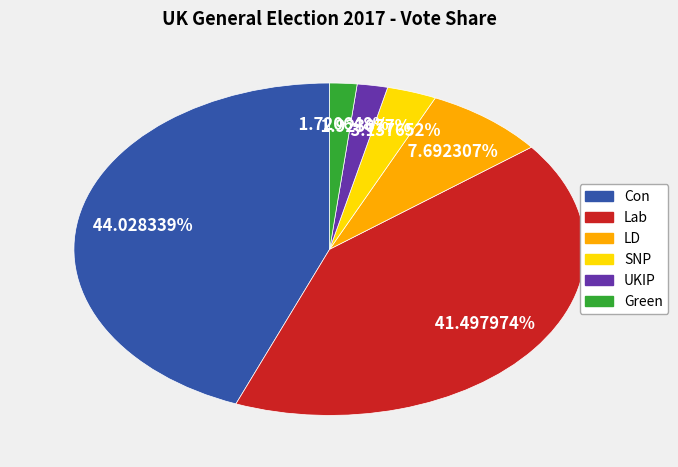

To the nearest percent, what is the difference between the largest and smallest slice percentages?

42%